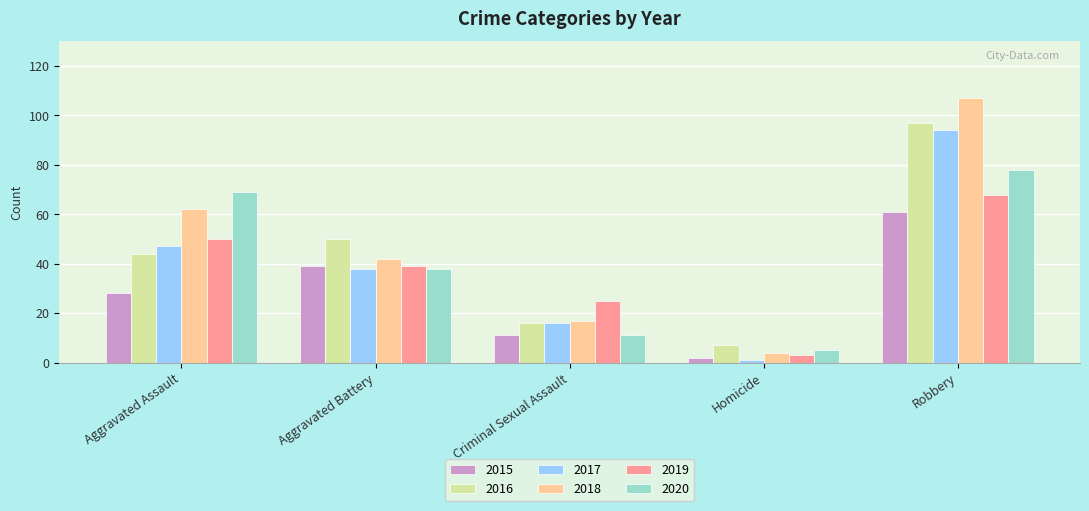

Rank the series by their maximum value, from highest to lowest.

2018, 2016, 2017, 2020, 2019, 2015